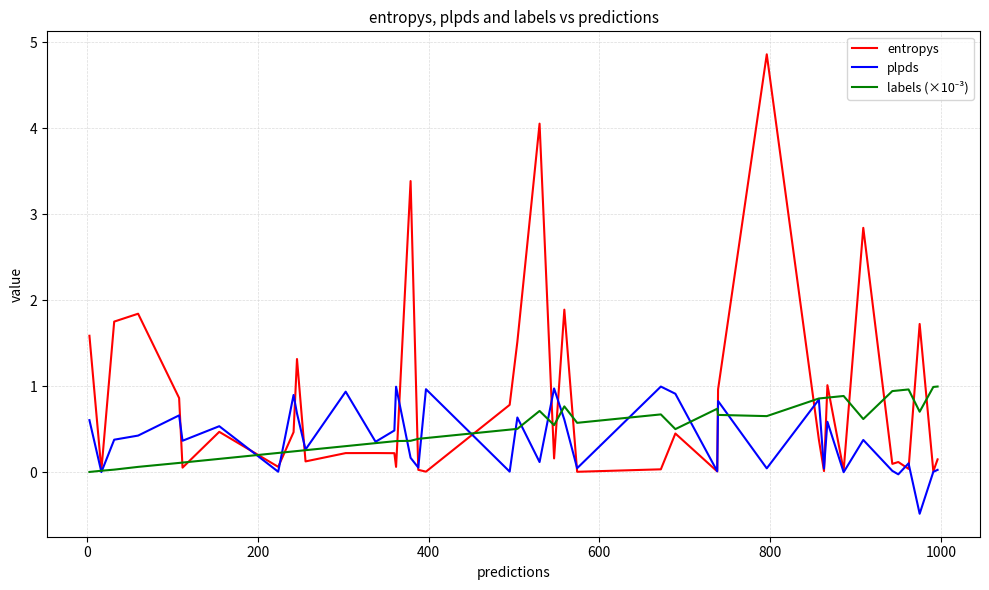

True or false: entropys has more than 0 points higher than both neighbors.

True